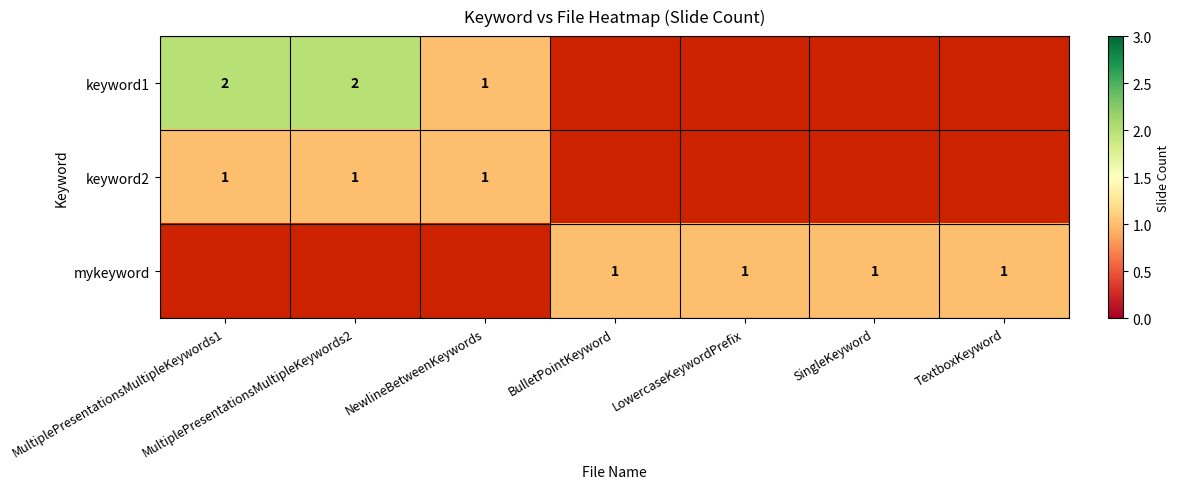

The keyword1 series shows 2.8 at MultiplePresentationsMultipleKeywords2. True or false?

False